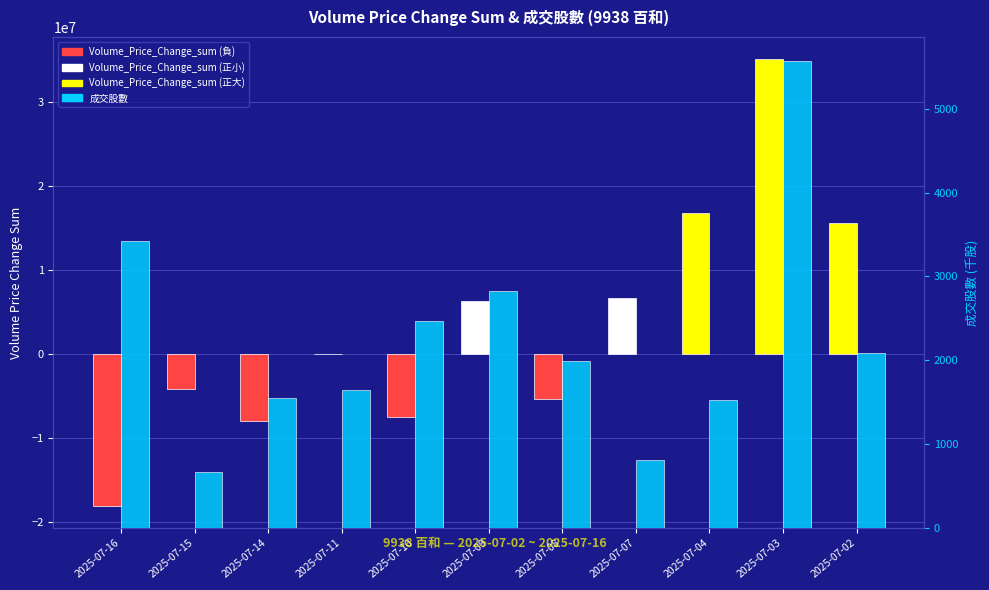

What is the value of the Volume_Price_Change_sum bar at the 3rd from the left?

-7962321.6